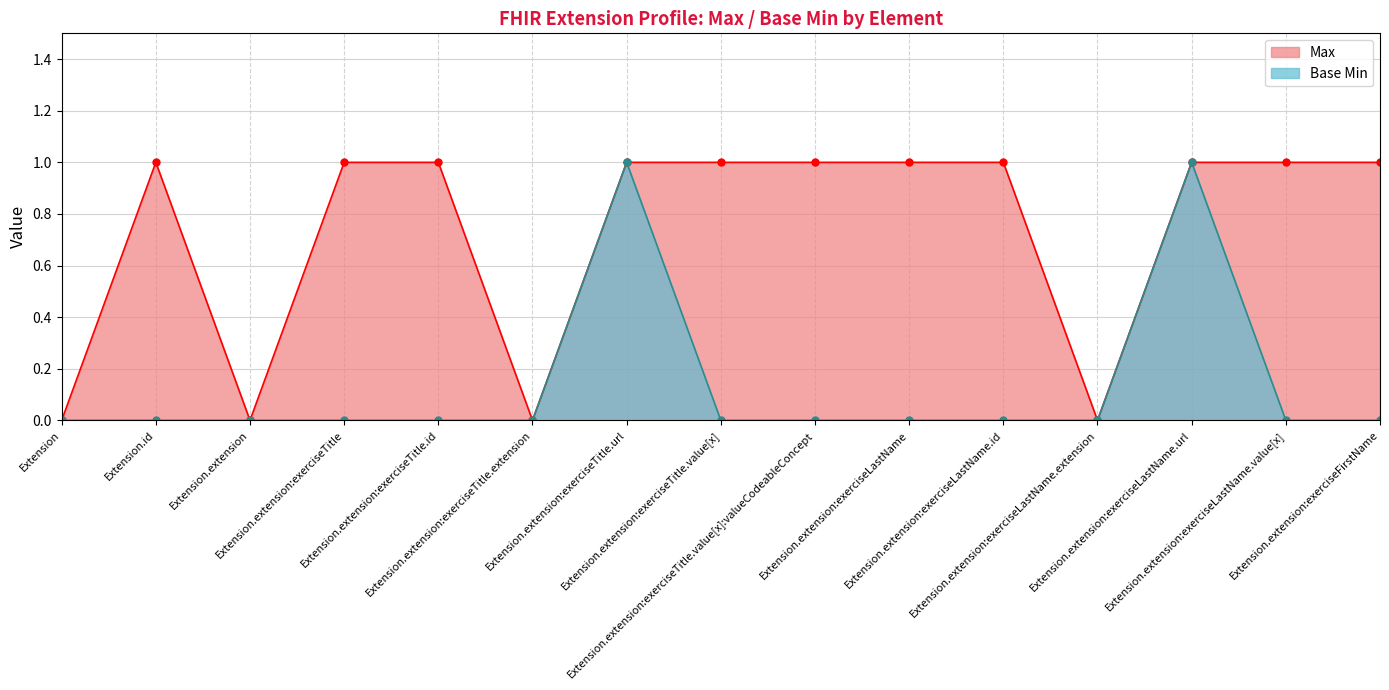

Which label corresponds to the smallest value in the chart?

Extension